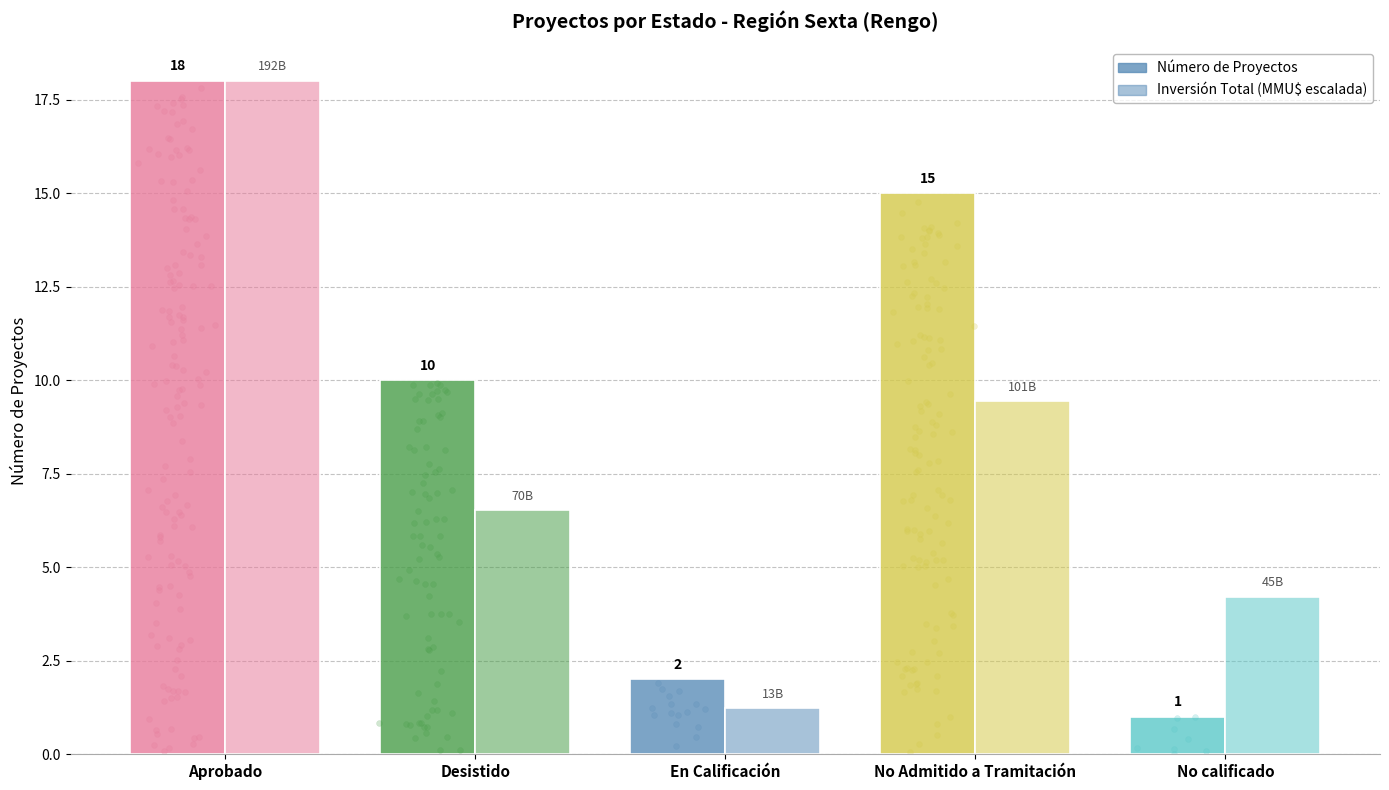

What are all the series names shown in the legend?

Número de Proyectos, Inversión Total (MMU$ × escala)